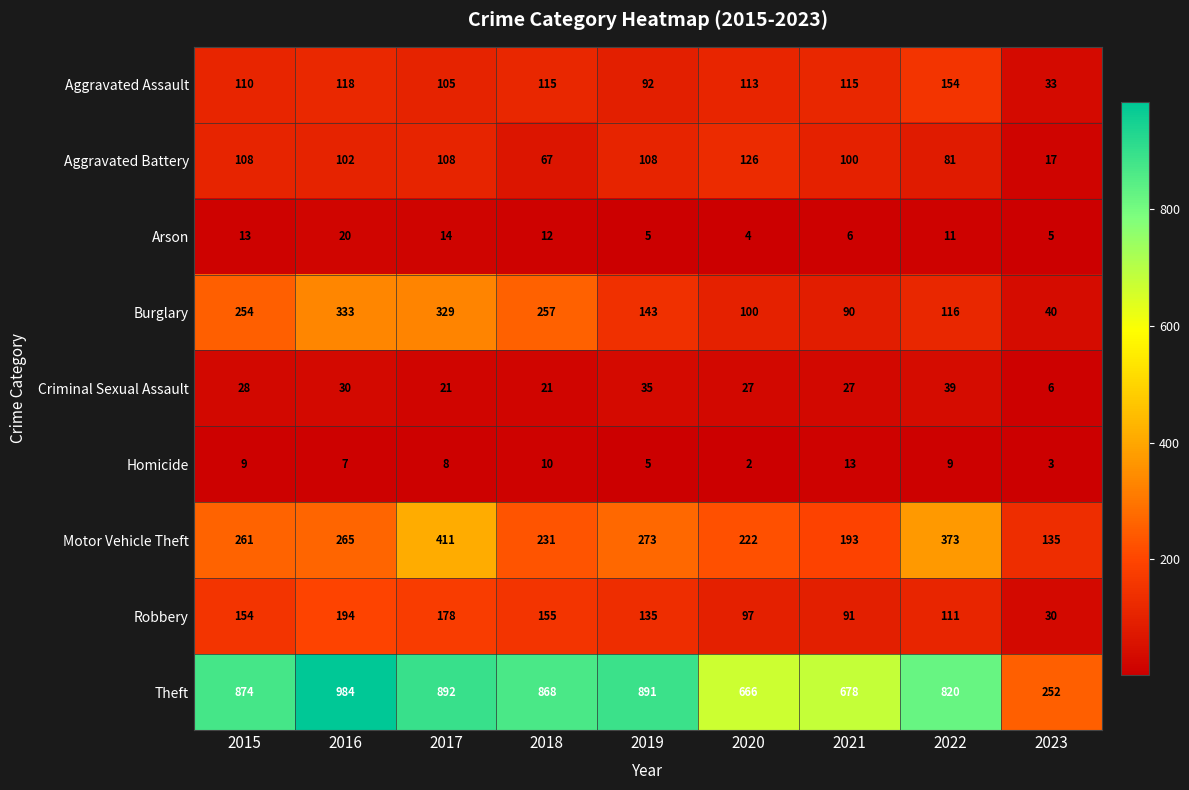

What is the maximum value for Aggravated Assault?

154